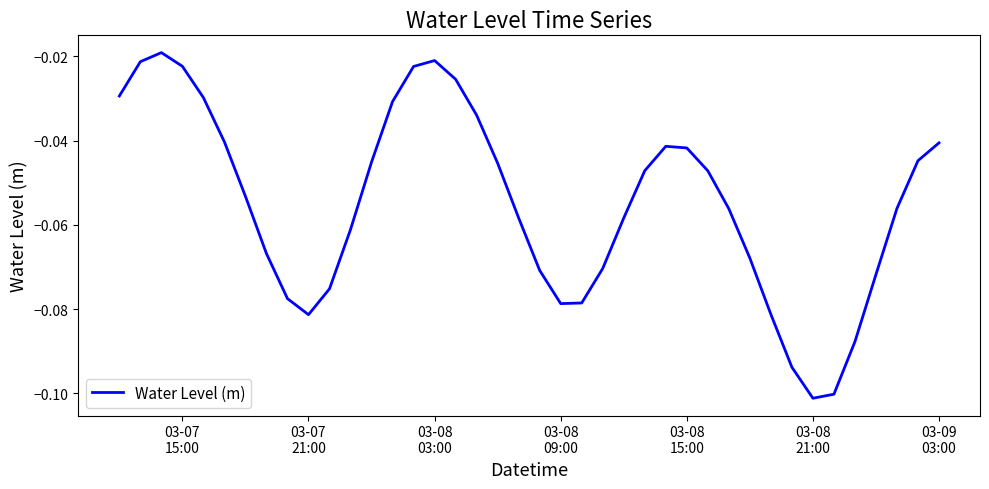

Is this an area chart (filled region under the line)?

No